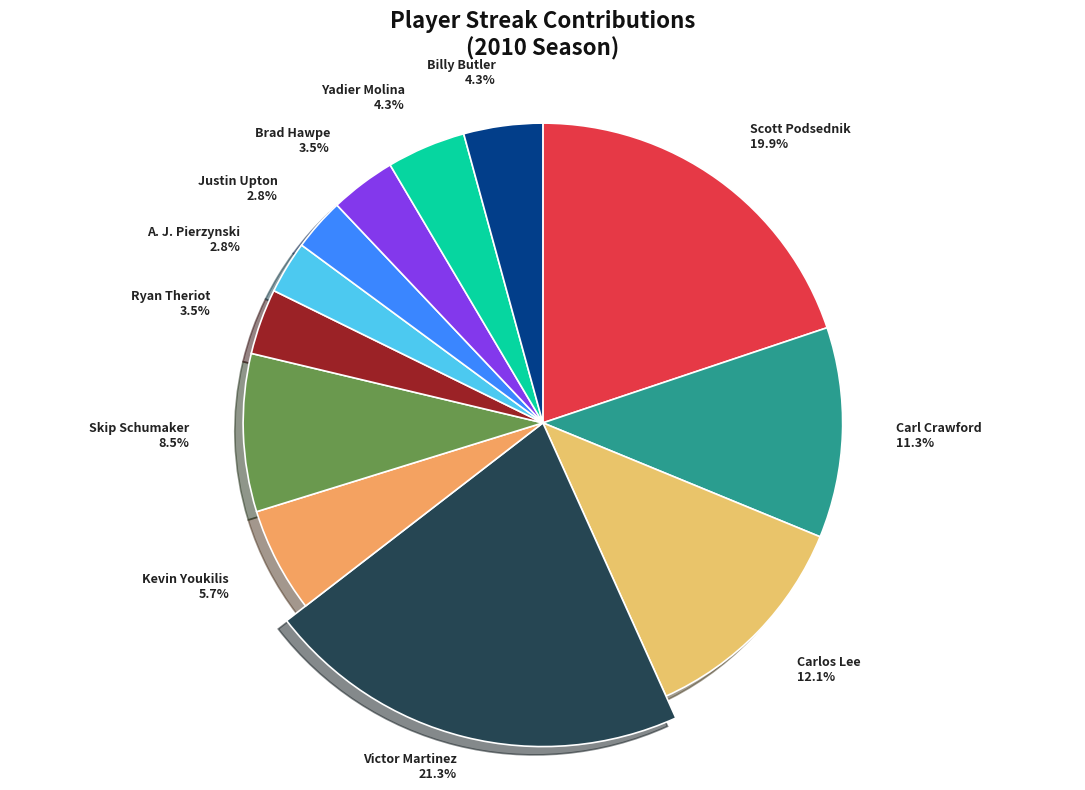

Which slice is the largest?

Victor Martinez